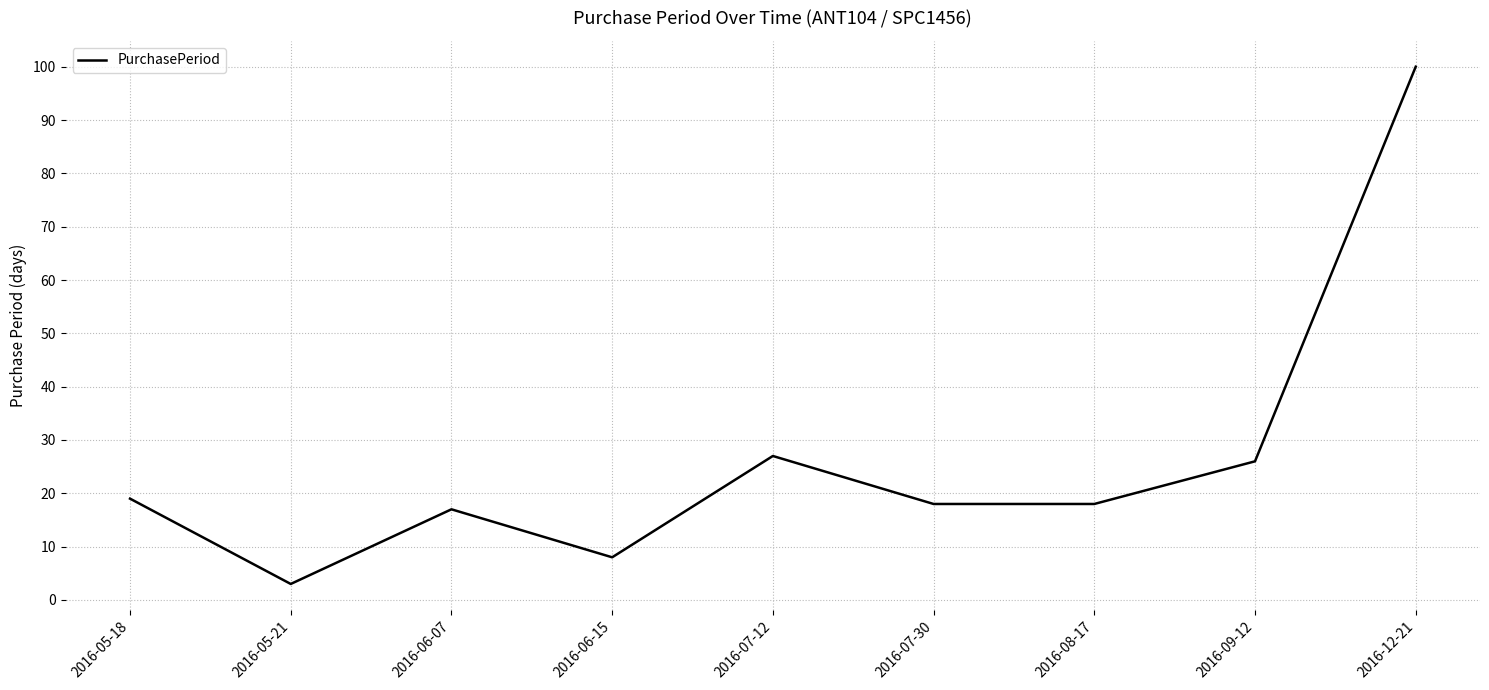

What is the minimum value shown in the chart?

3